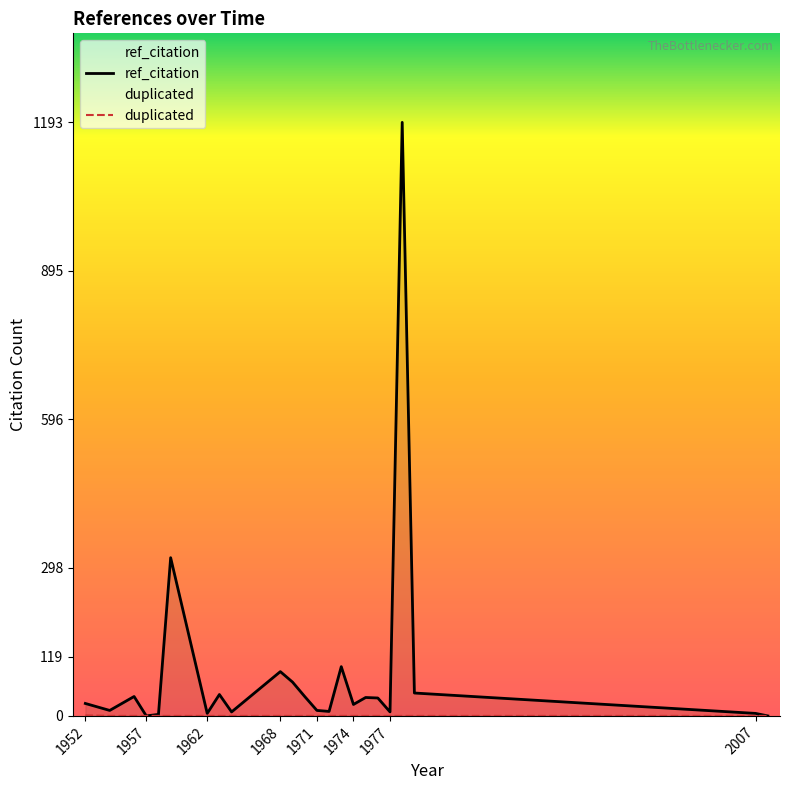

True or false: ref_citation and duplicated cross at least once.

False